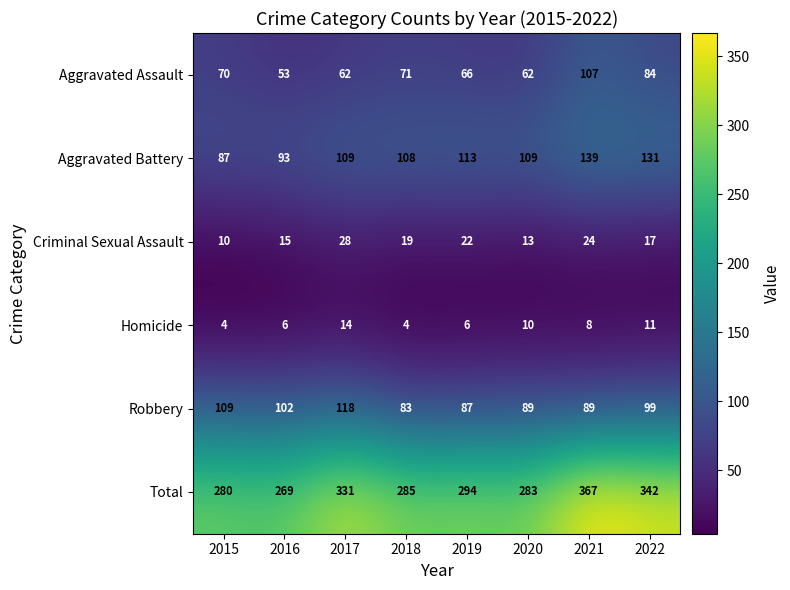

At which category is the sum across all series the highest?

2021